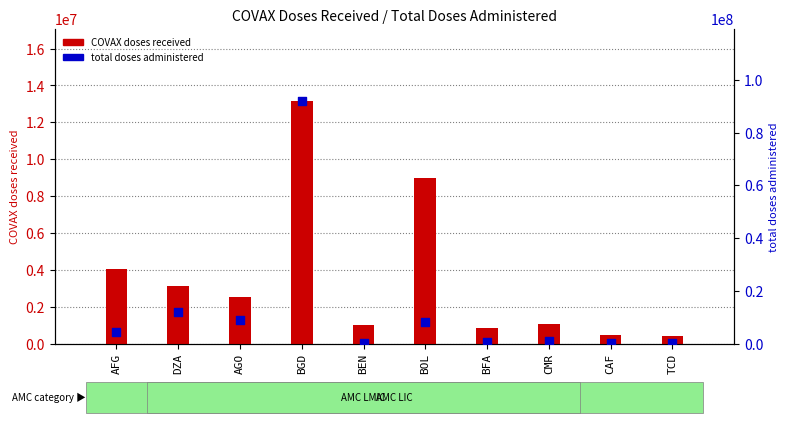

What is the total value across all series at TCD?

667271